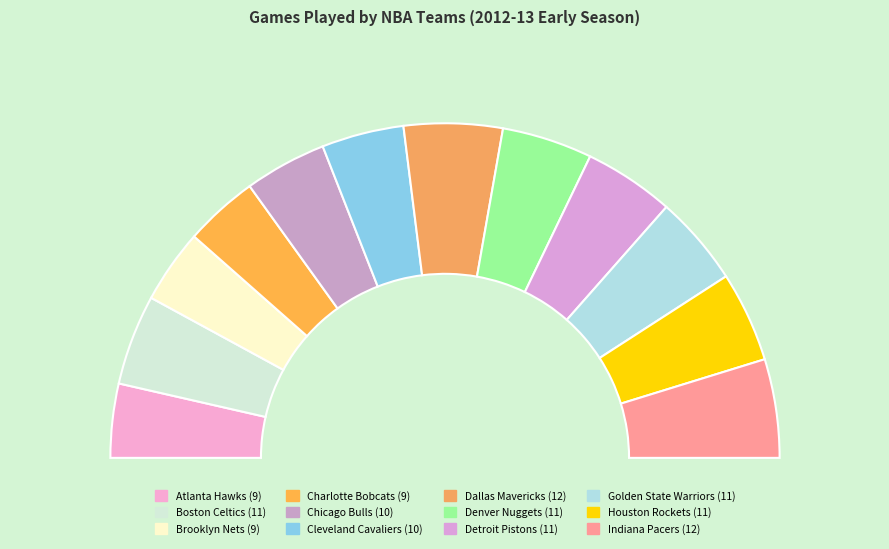

To the nearest percent, what percentage of the pie is Charlotte Bobcats?

7%